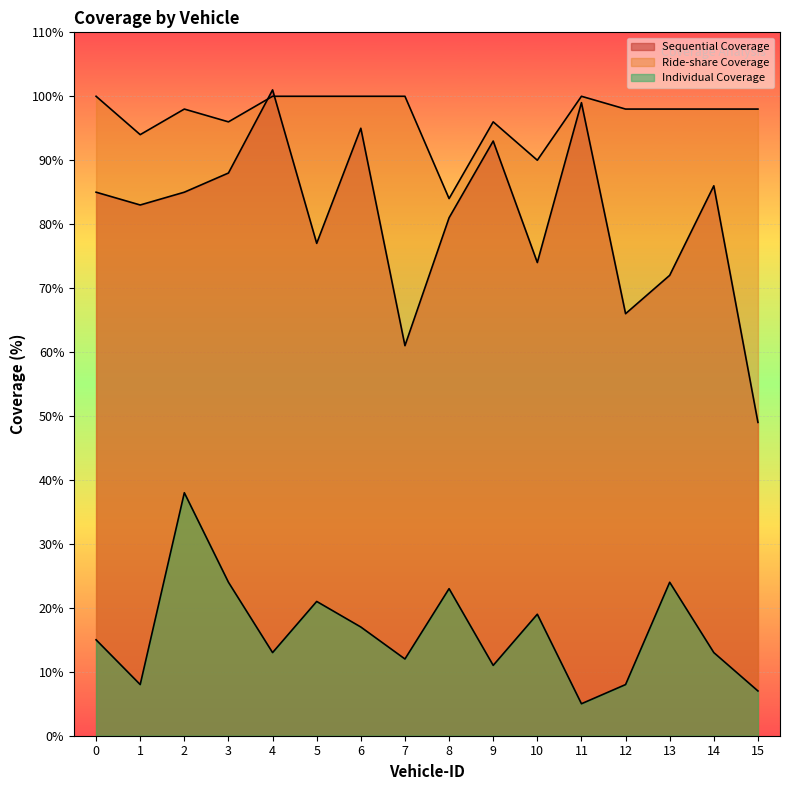

Rank the series by their maximum value, from lowest to highest.

Individual Coverage, Ride-share Coverage, Sequential Coverage